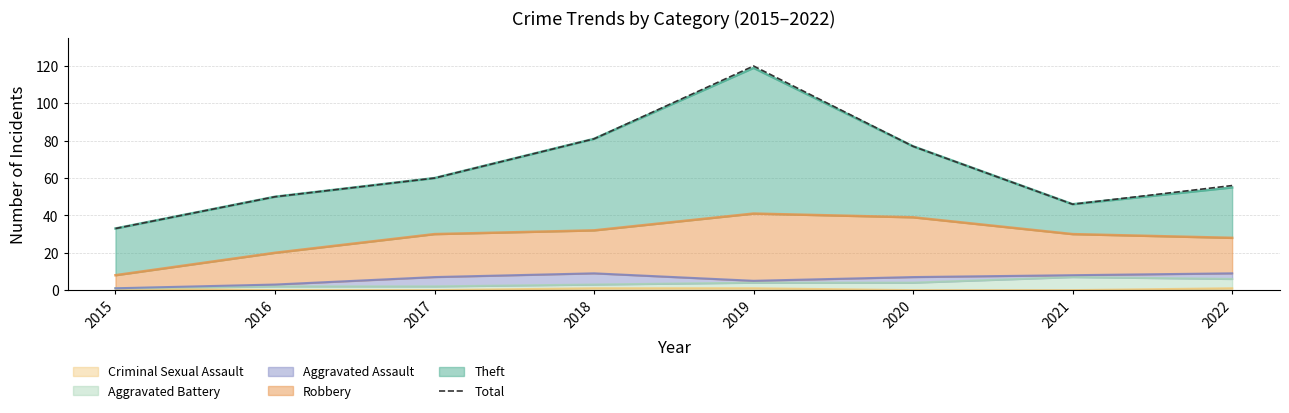

Which has a higher value, 2017 or 2016?

2017